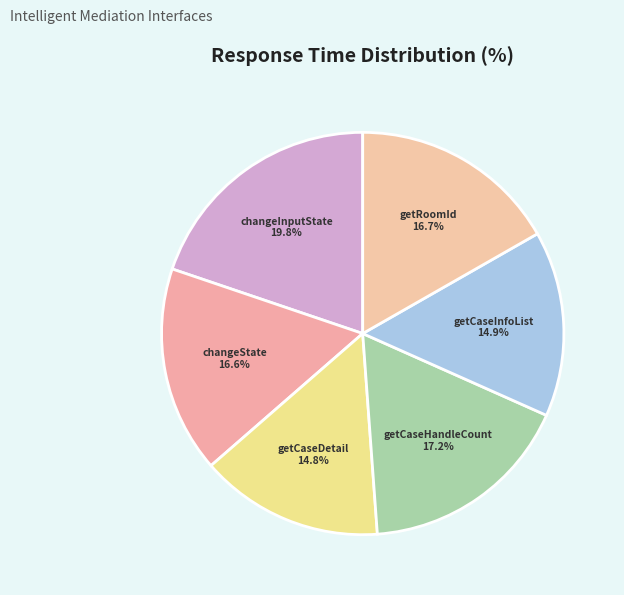

Which category has the biggest portion of the pie?

changeInputState